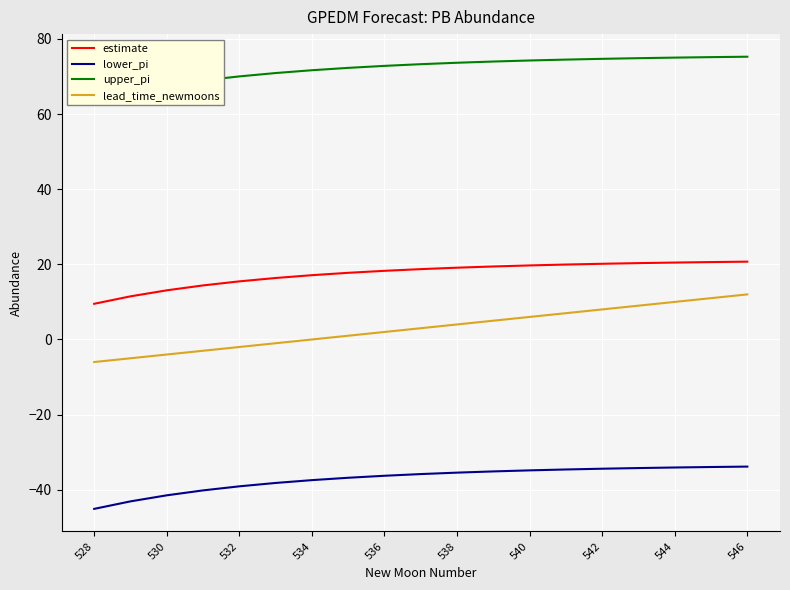

True or false: estimate and lower_pi intersect in this chart.

False